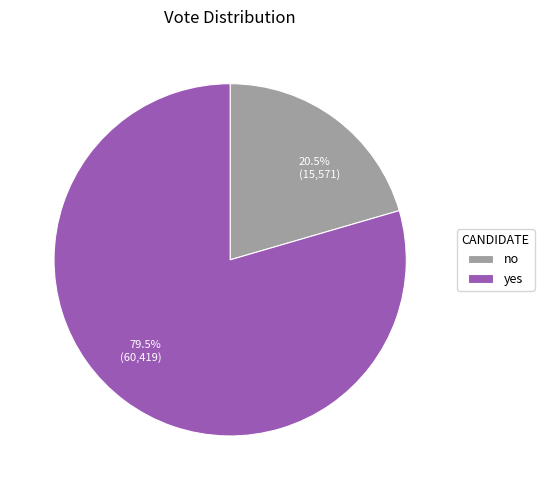

Count the number of slices in the pie.

2